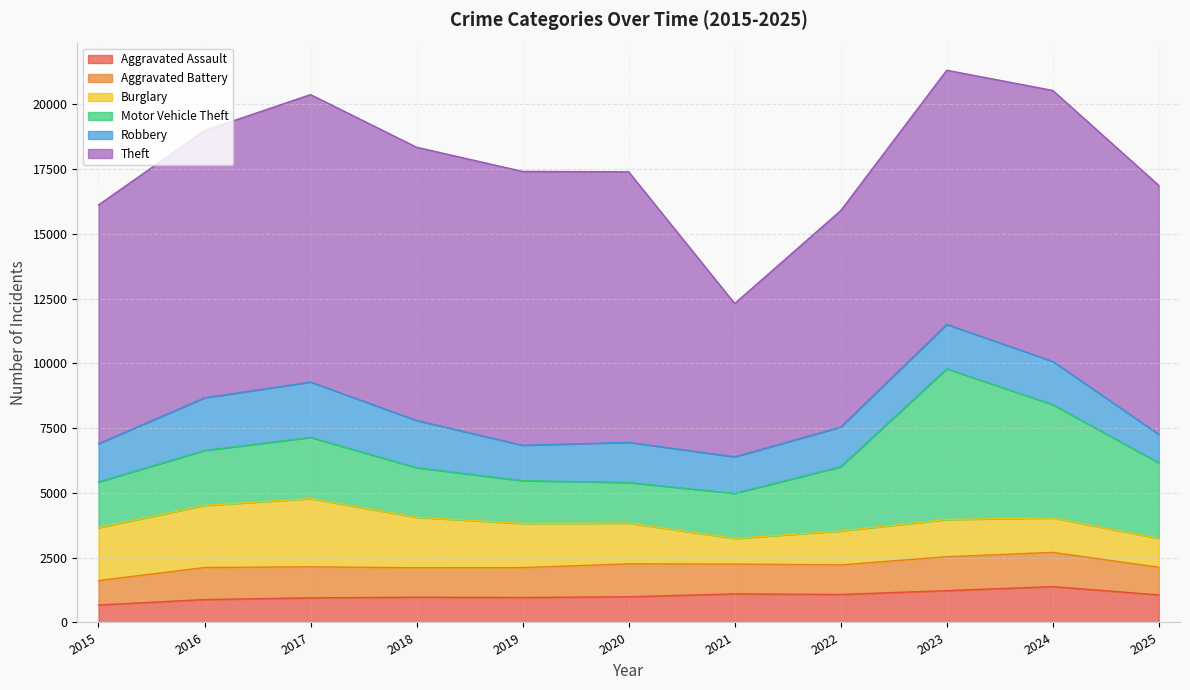

Rank the series by their maximum value, from highest to lowest.

Theft, Motor Vehicle Theft, Burglary, Robbery, Aggravated Assault, Aggravated Battery